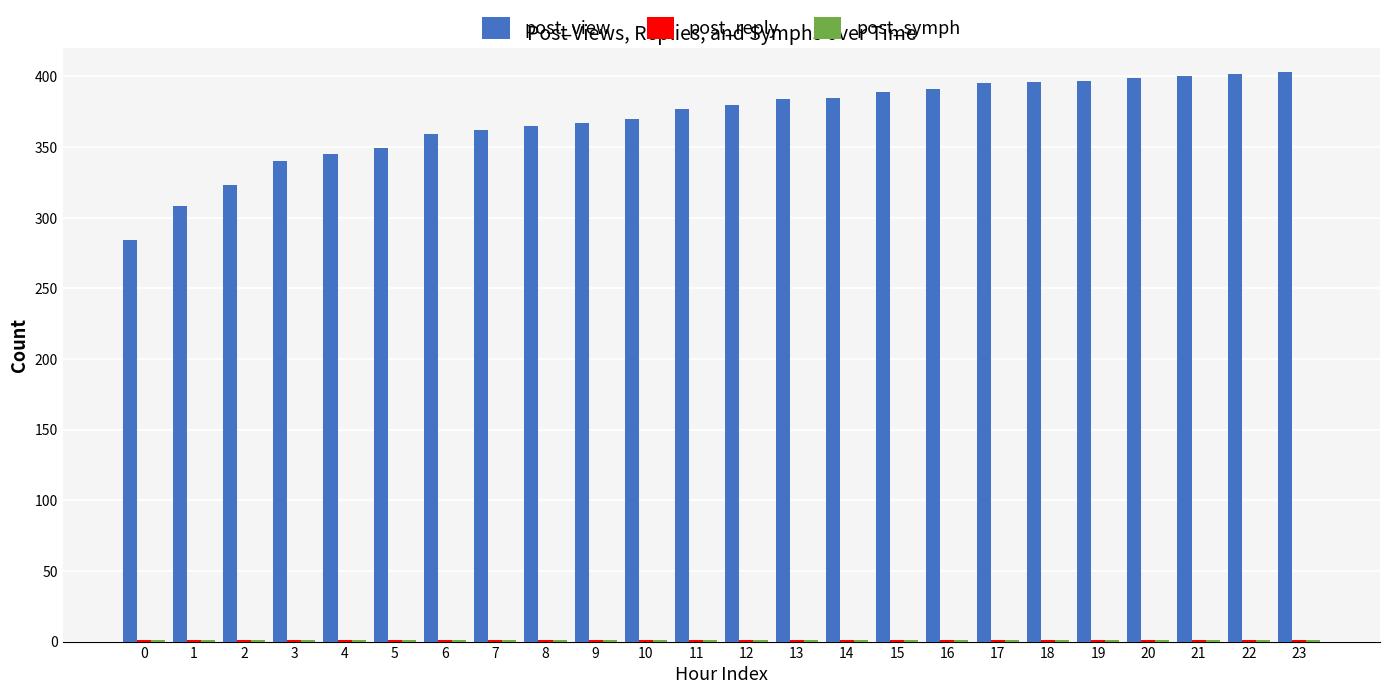

Which series changed the most between 3 and 19?

post_view